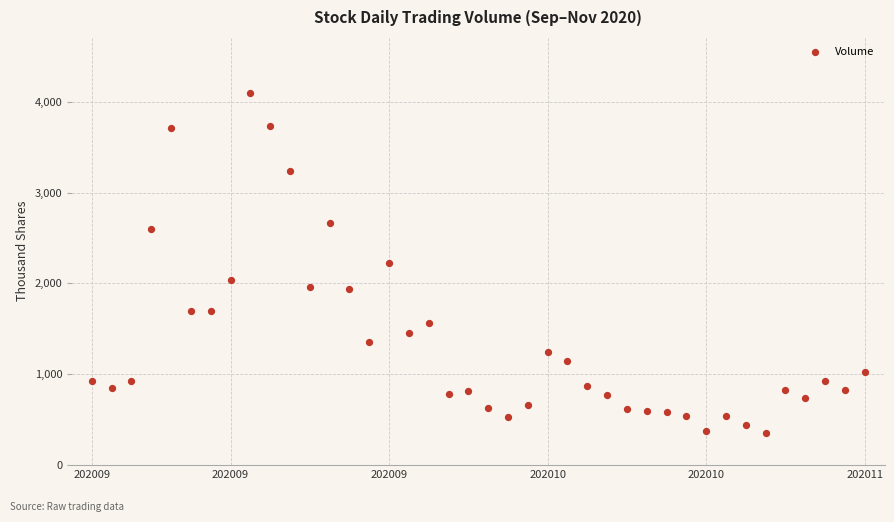

What is the range of Y values (max minus min)?

3747.4